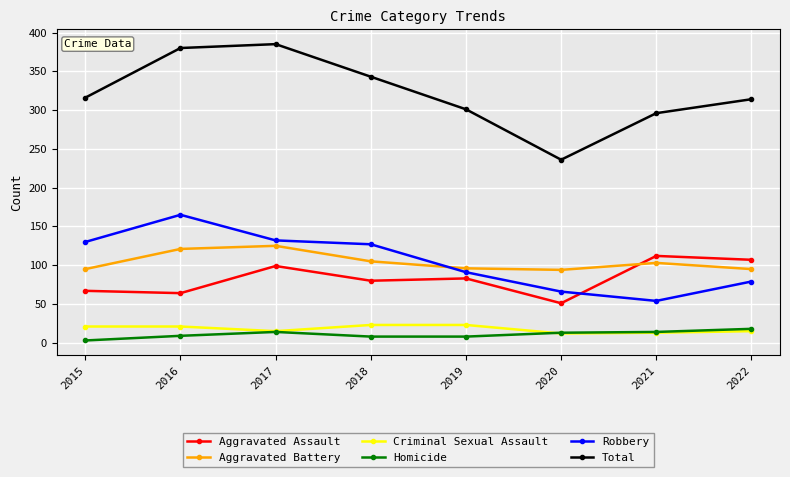

Where do Aggravated Assault and Aggravated Battery first cross each other?

2020 and 2021